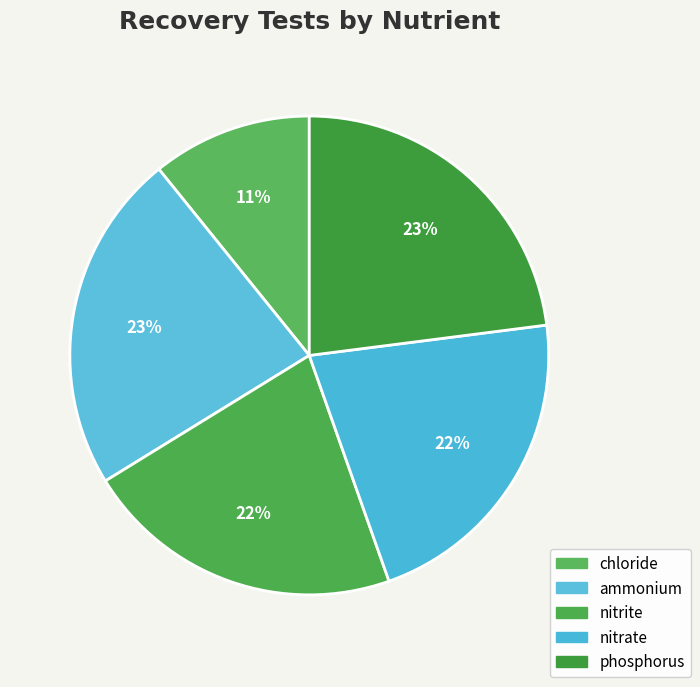

How many segments does this pie chart have?

5